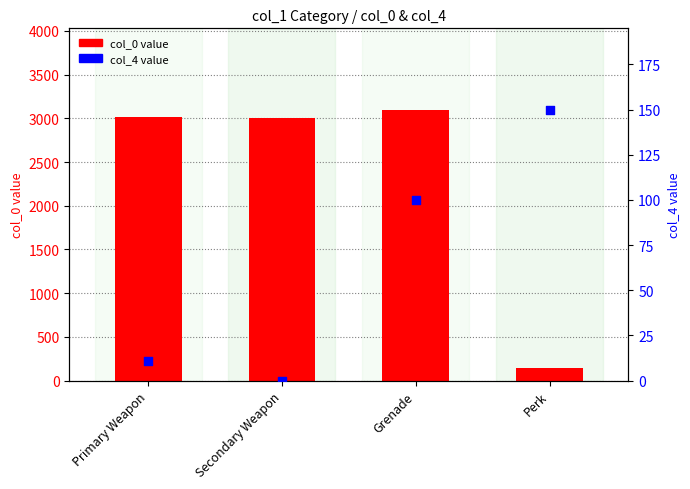

Which series has the widest spread of Y values?

col_0 value